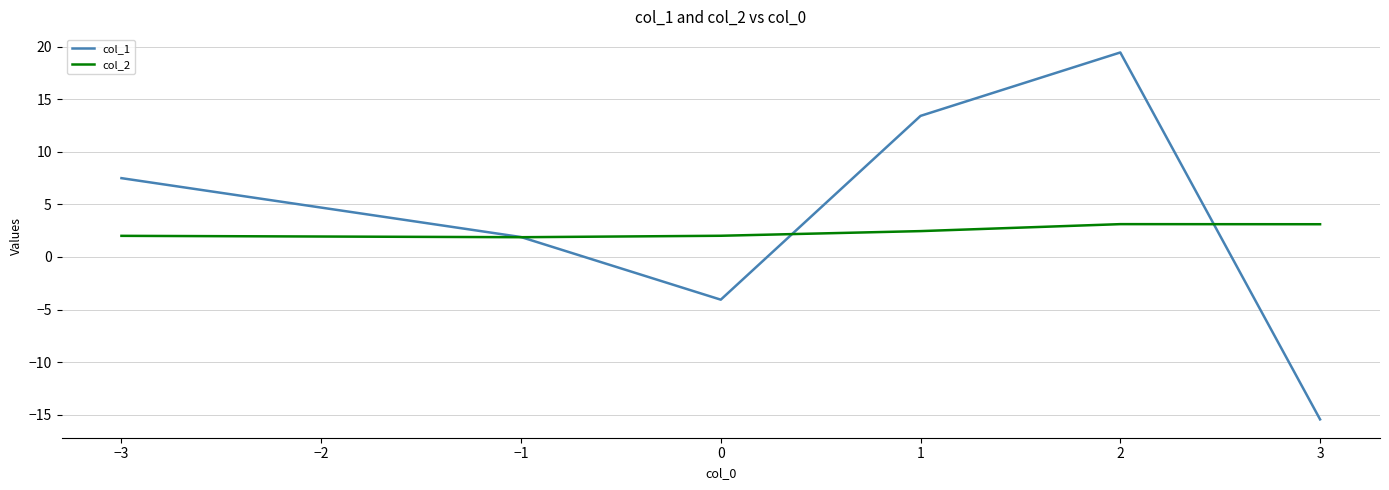

The value of col_2 at 1 is 4.0. True or false?

False